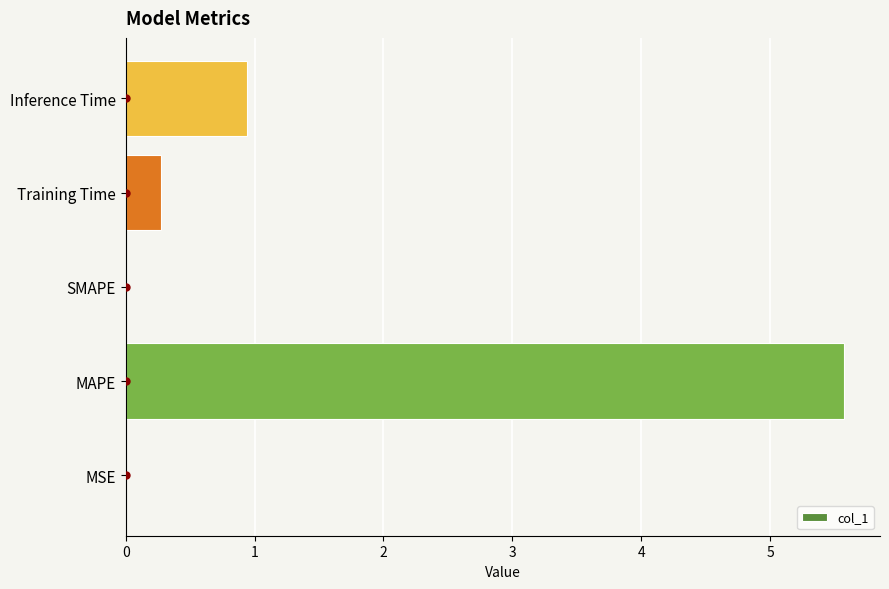

The value at MAPE is 3.4. True or false?

False